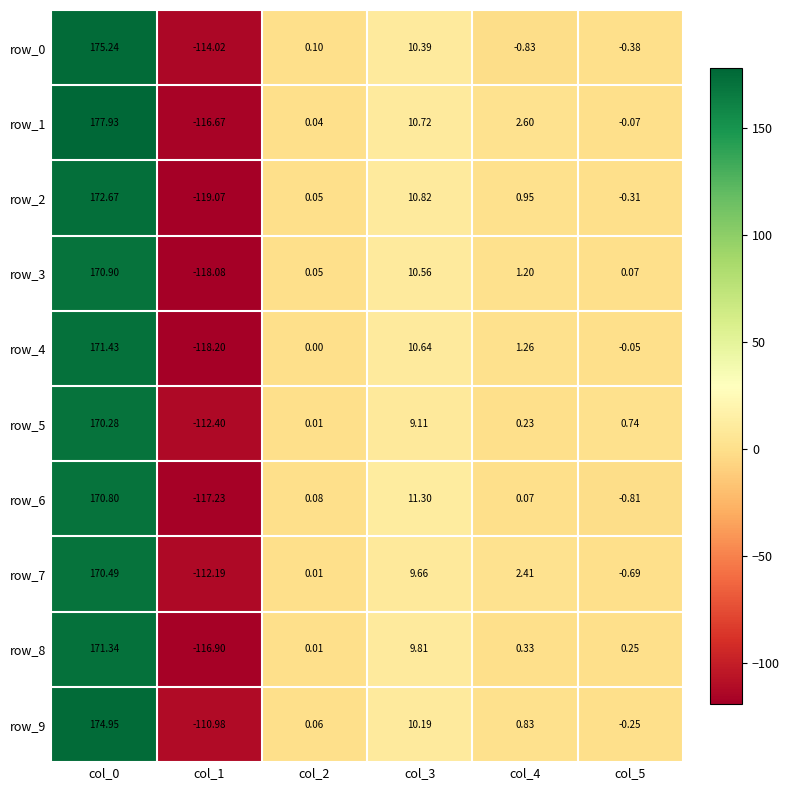

How many values in row_8 are below zero?

1